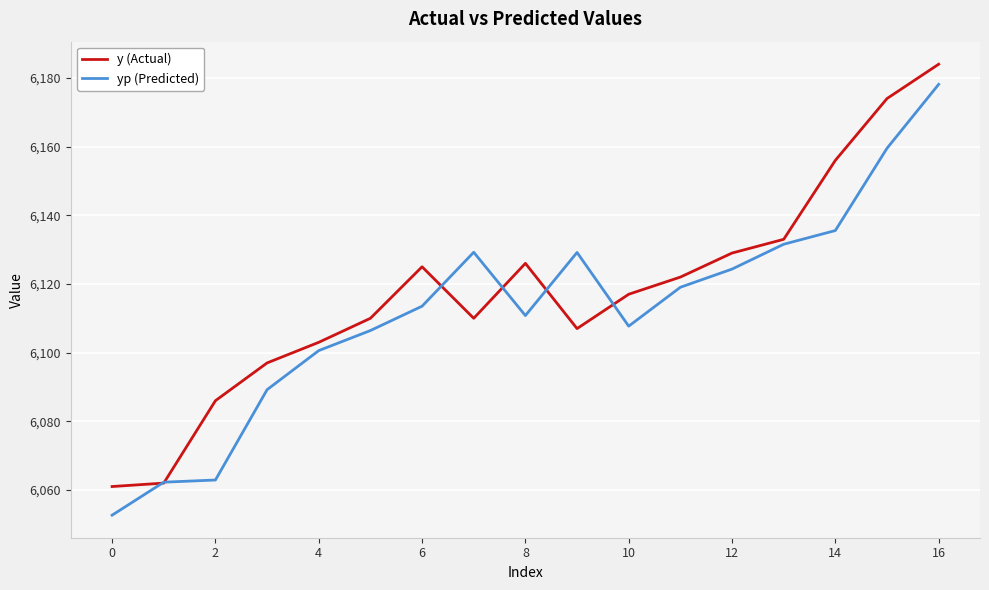

What is the minimum value for yp (Predicted)?

6052.7